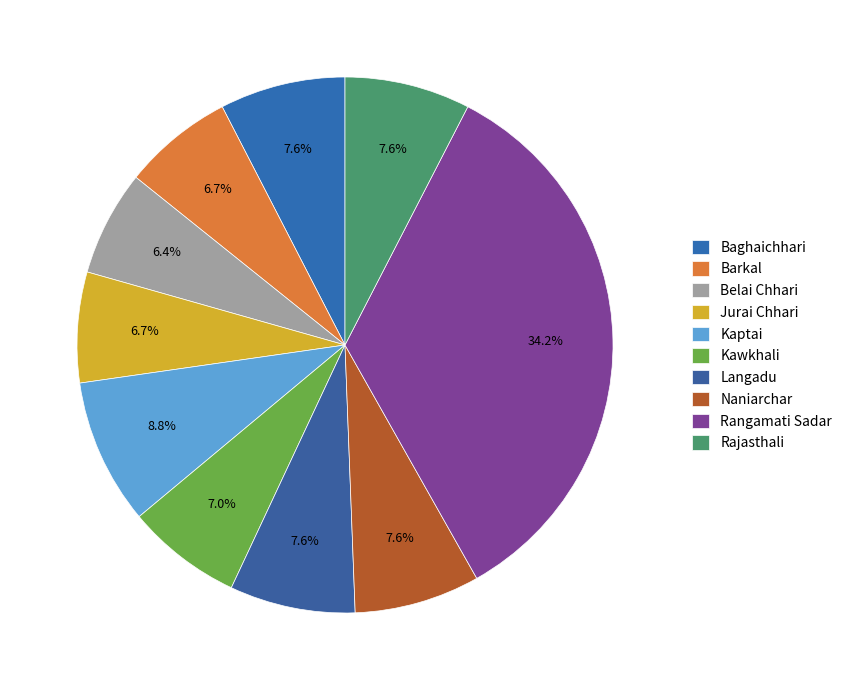

What percentage is the Rangamati Sadar slice, to the nearest percent?

34%